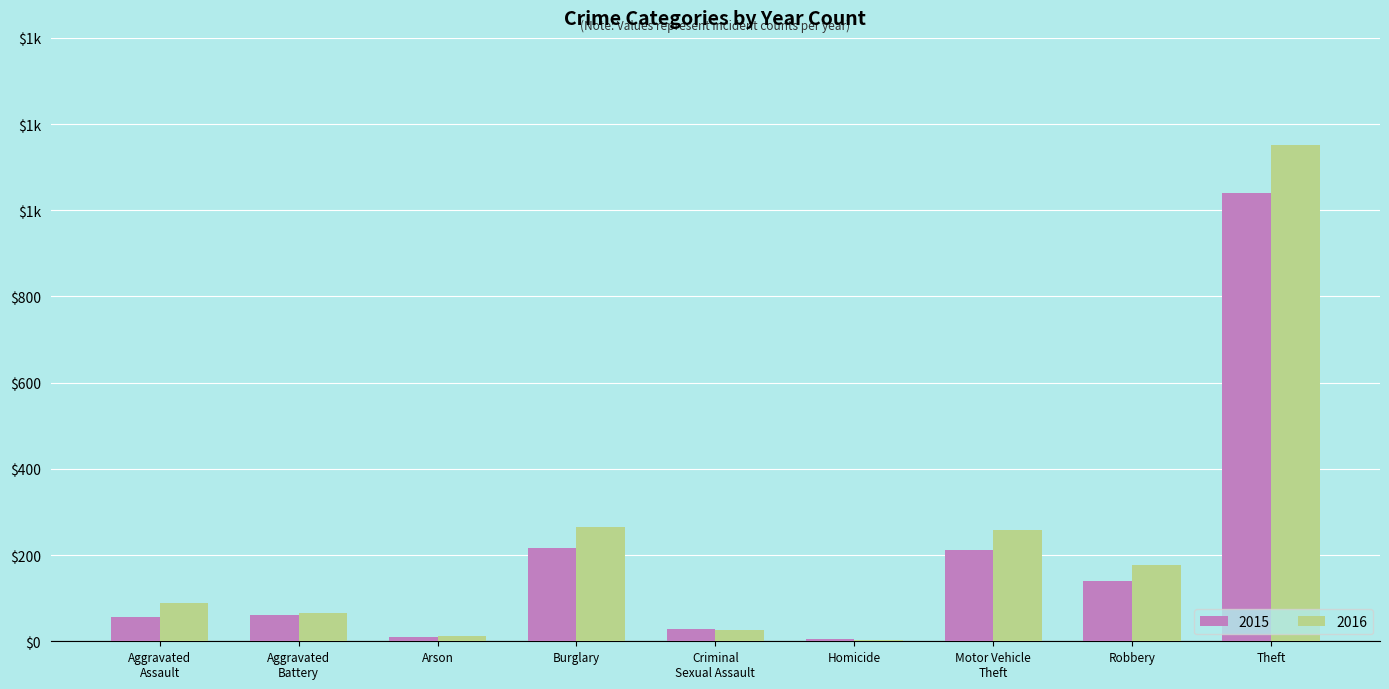

What are all the series names shown in the legend?

2015, 2016